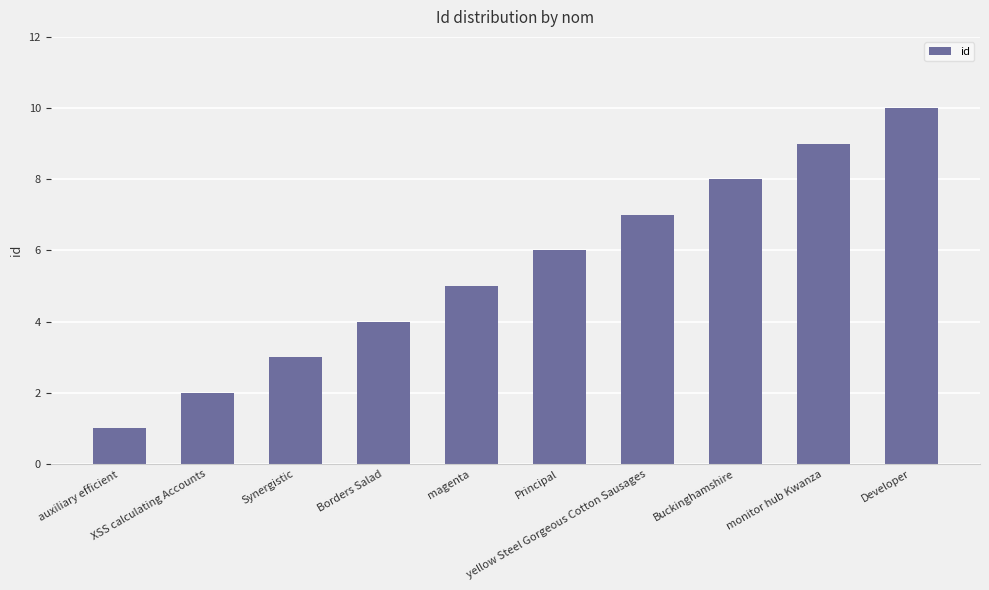

Where is the data nearest to the value 5?

magenta